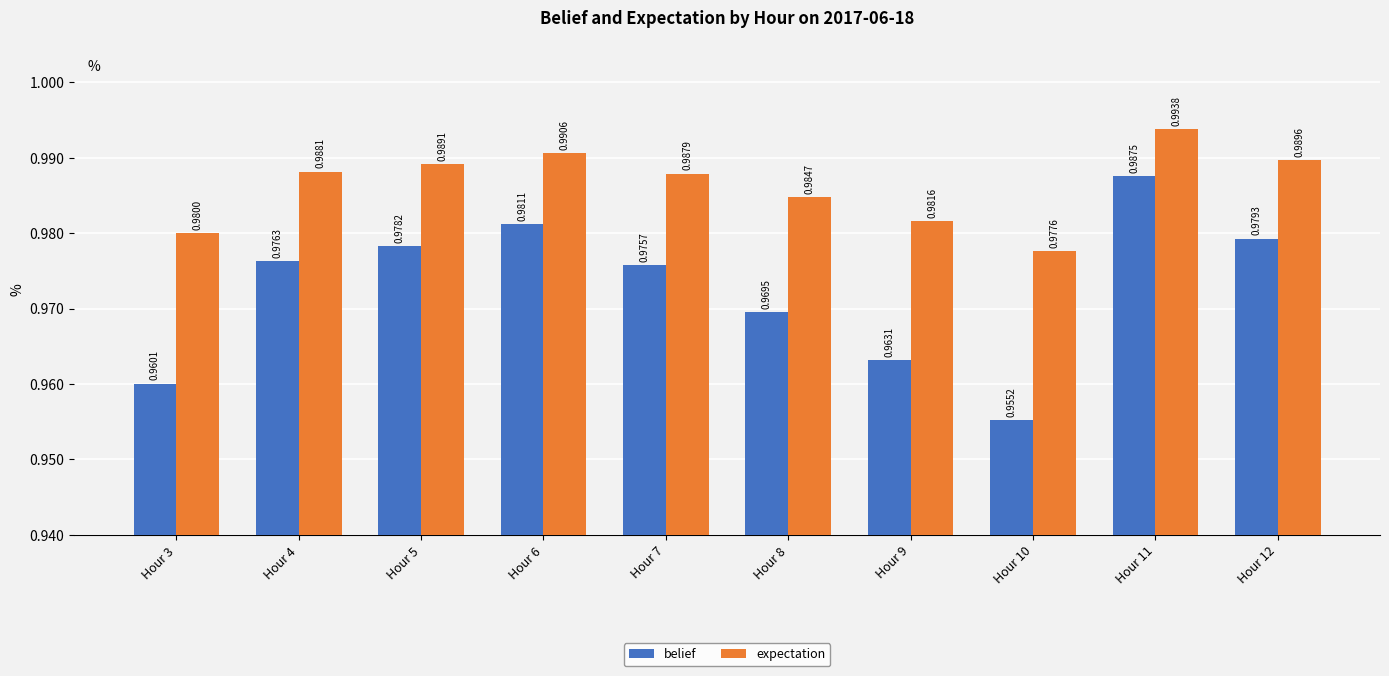

Between Hour 4 and Hour 8, which series saw the biggest shift?

belief